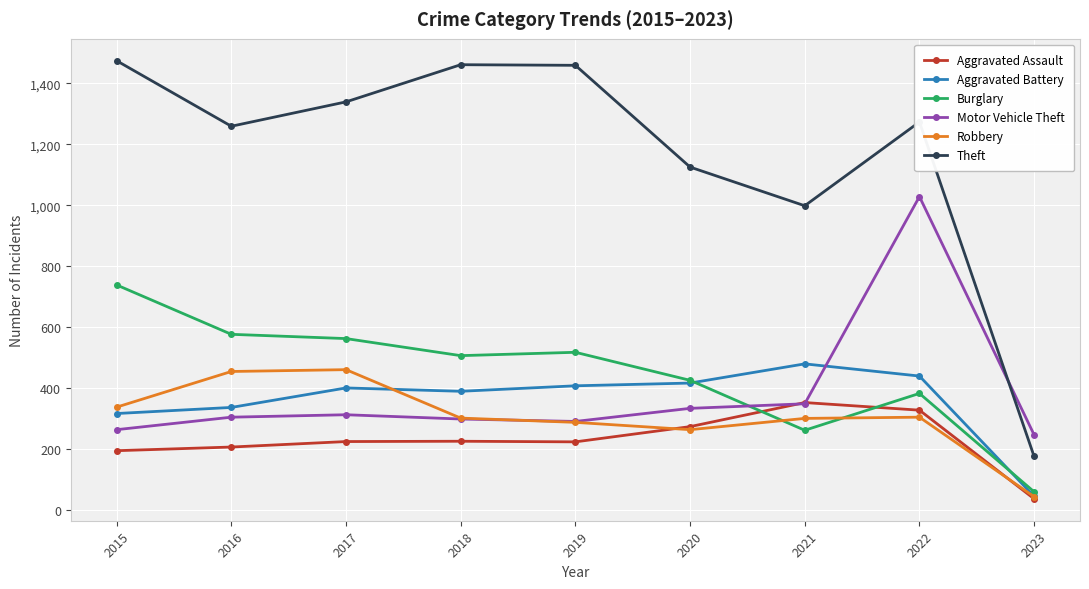

Is it true that Aggravated Battery equals 175 at 2018?

False